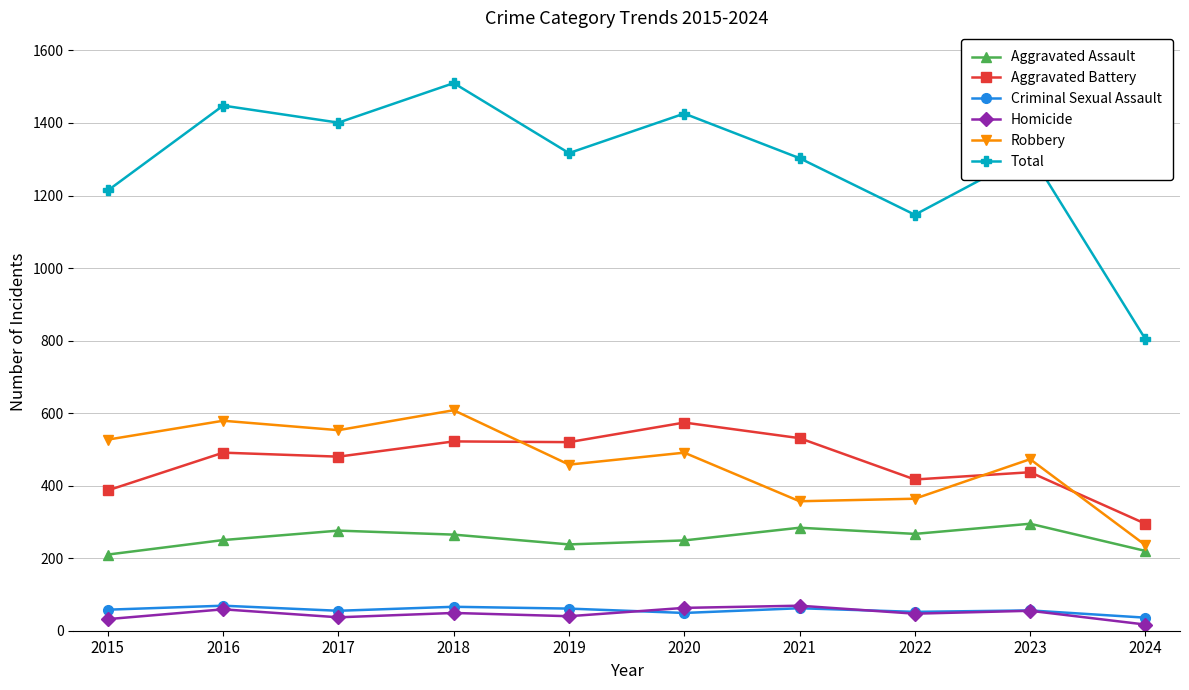

True or false: Aggravated Assault and Aggravated Battery intersect in this chart.

False